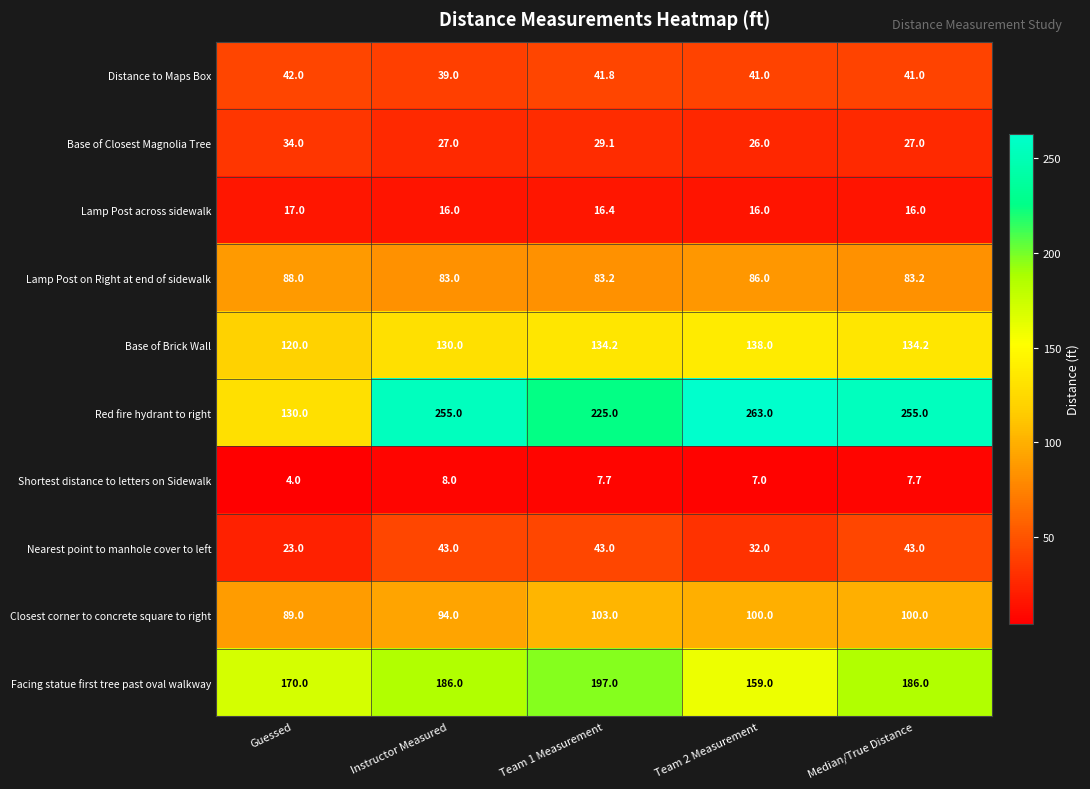

At which label is Lamp Post on Right at end of sidewalk closest to 85?

Team 2 Measurement